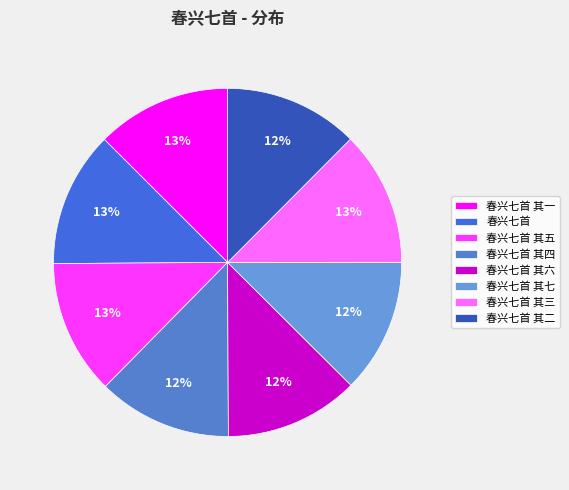

Does 春兴七首 其七 account for over 50% of the chart?

No